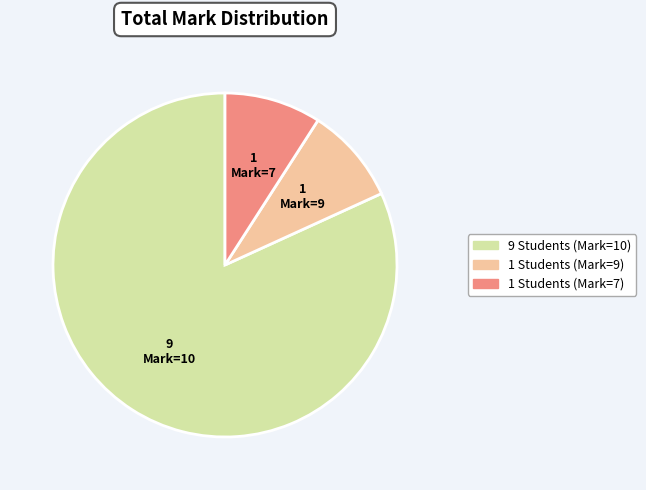

True or false: Mark=9 accounts for 9% of the total.

True